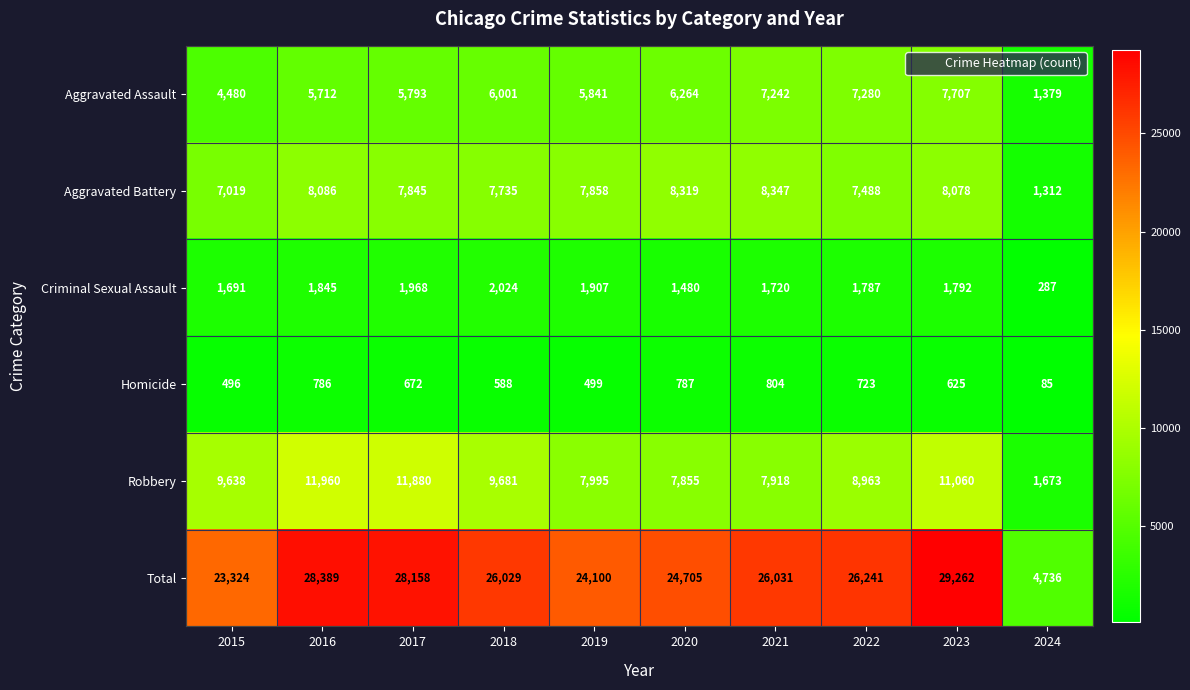

The value of Total at 2018 is 10625. True or false?

False